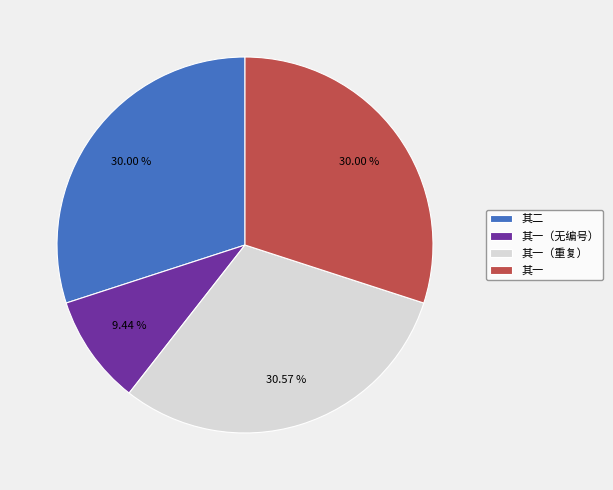

Does any single category account for the majority?

No